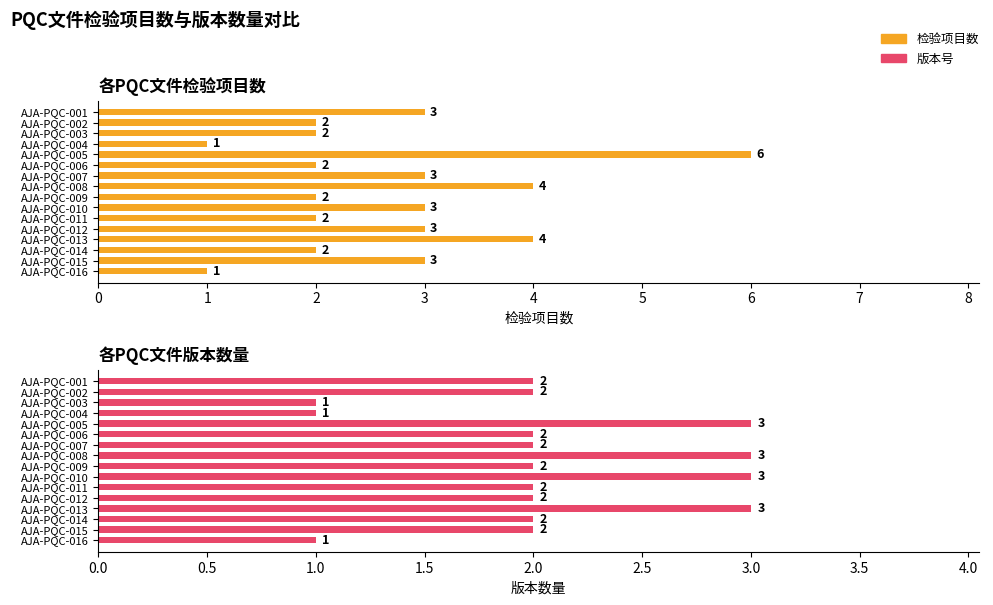

At how many categories does at least one series exceed 2?

8